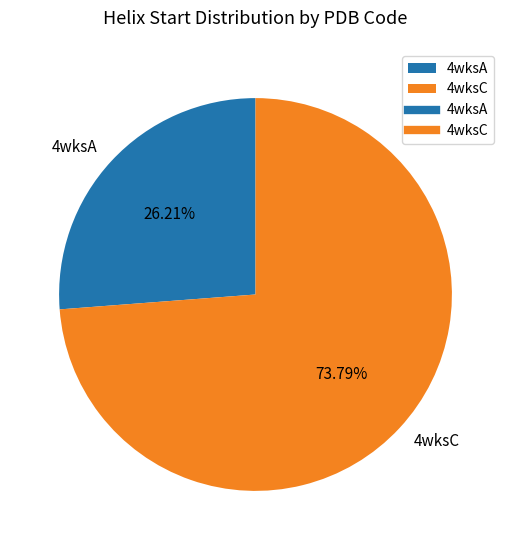

Does 4wksC account for over 50% of the chart?

Yes